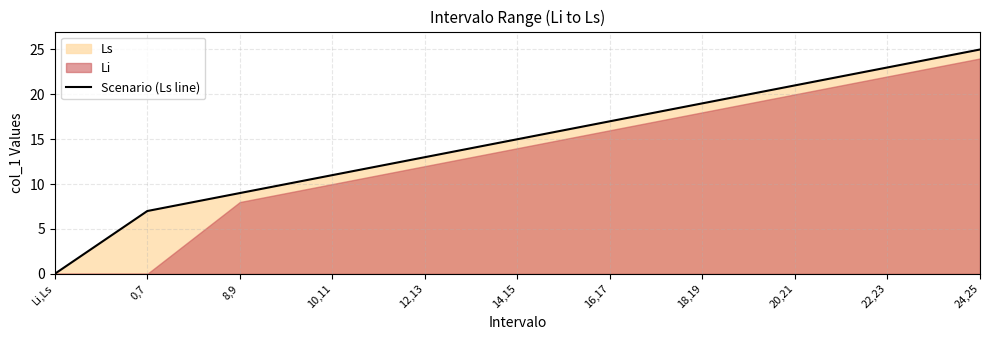

True or false: the data shows 21 at 14,15.

False